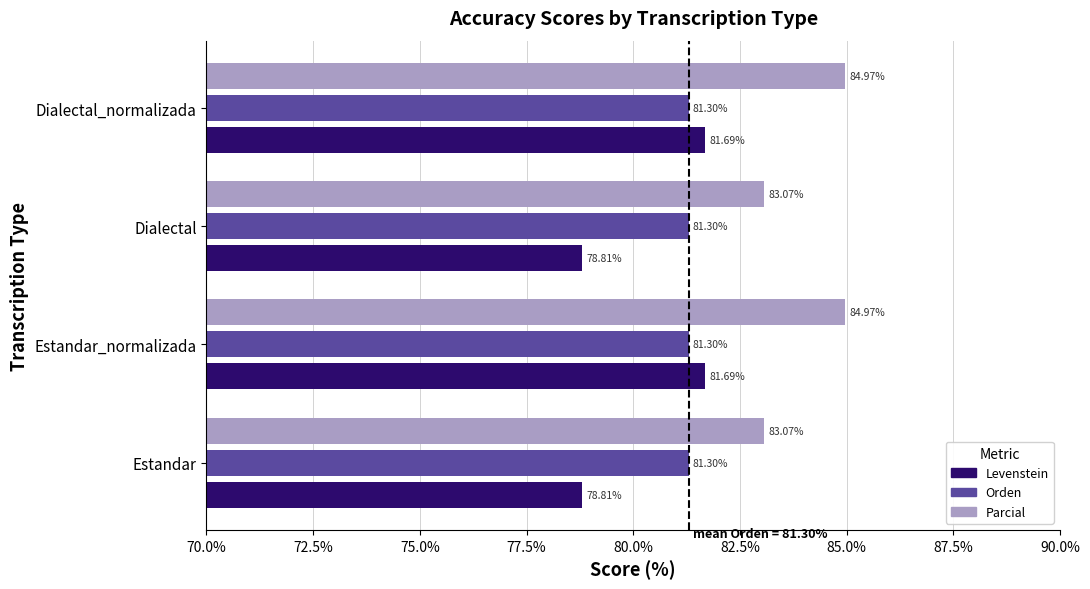

List the series in order of their peak value, highest first.

Parcial, Levenstein, Orden